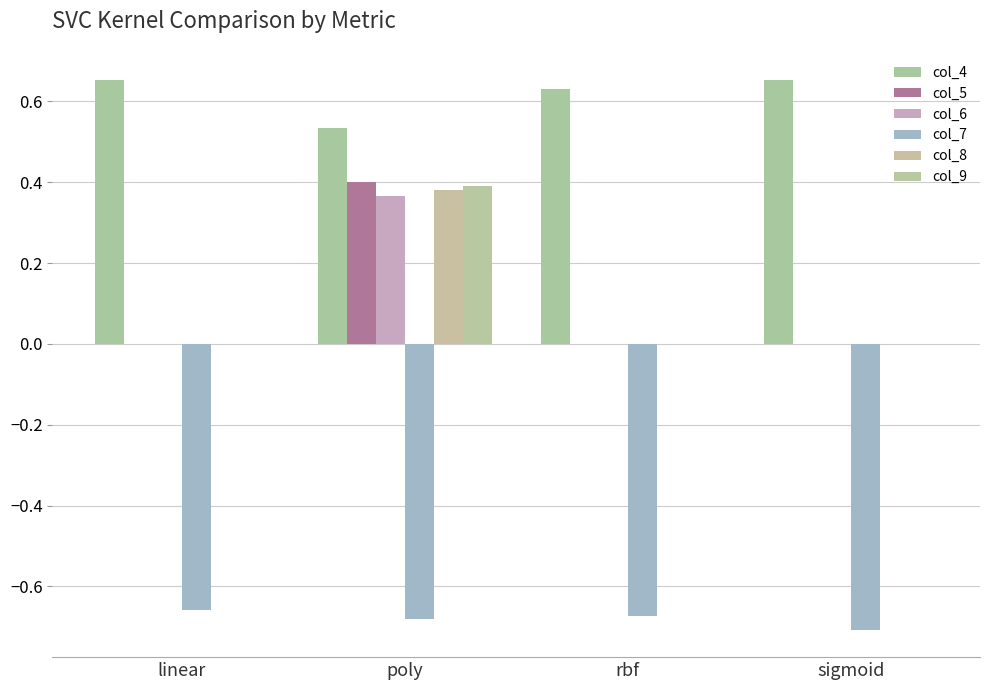

At which category is the sum across all series the highest?

poly